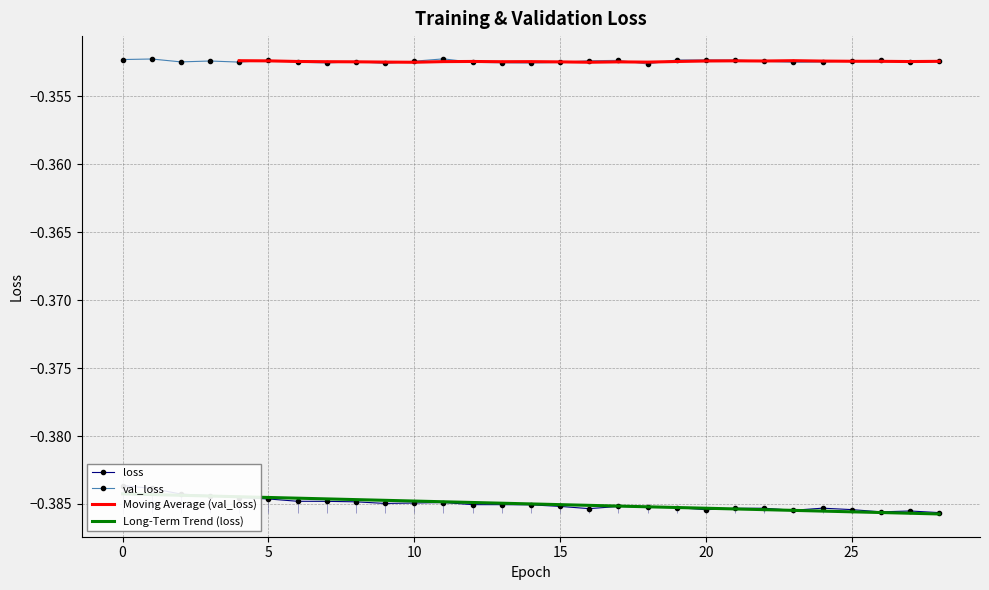

Which label corresponds to the largest value in the chart?

11